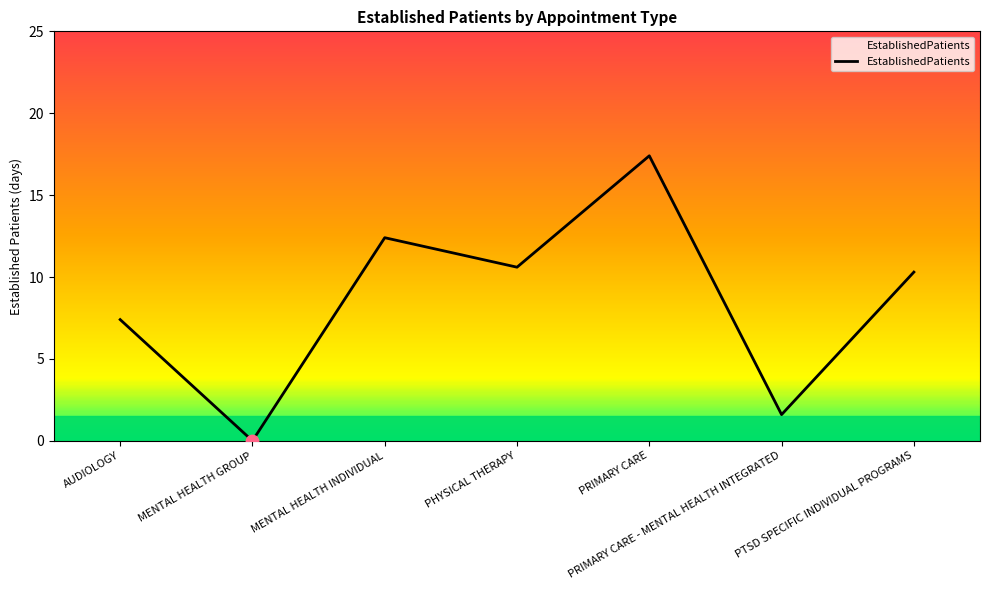

What is the ratio of the value at PRIMARY CARE - MENTAL HEALTH INTEGRATED to the value at AUDIOLOGY?

0.2